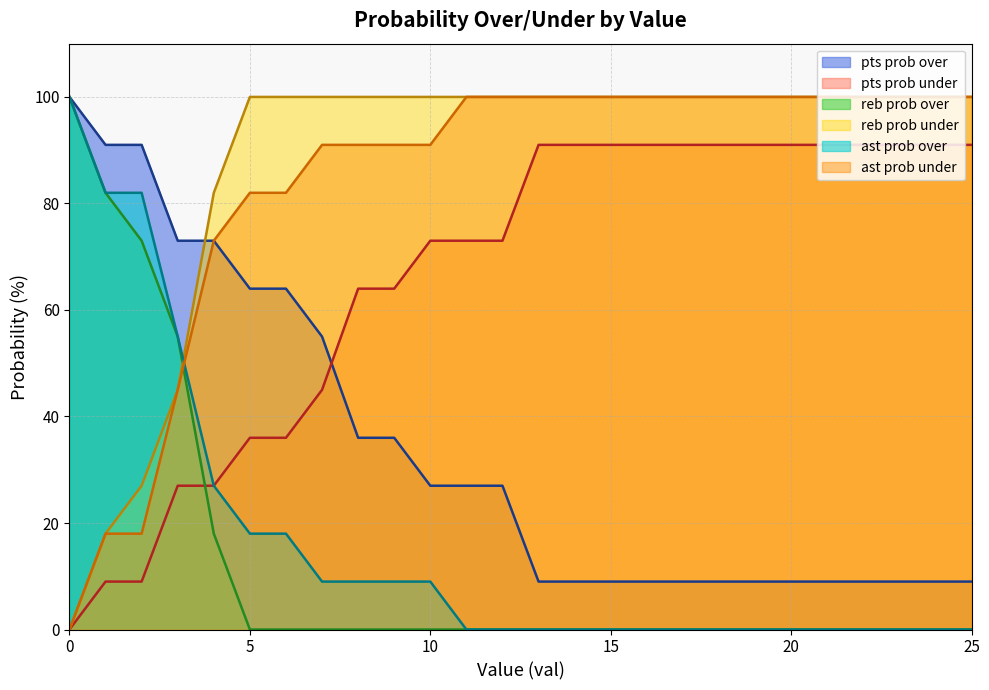

True or false: ast prob under has a value of 100 at 12.

True